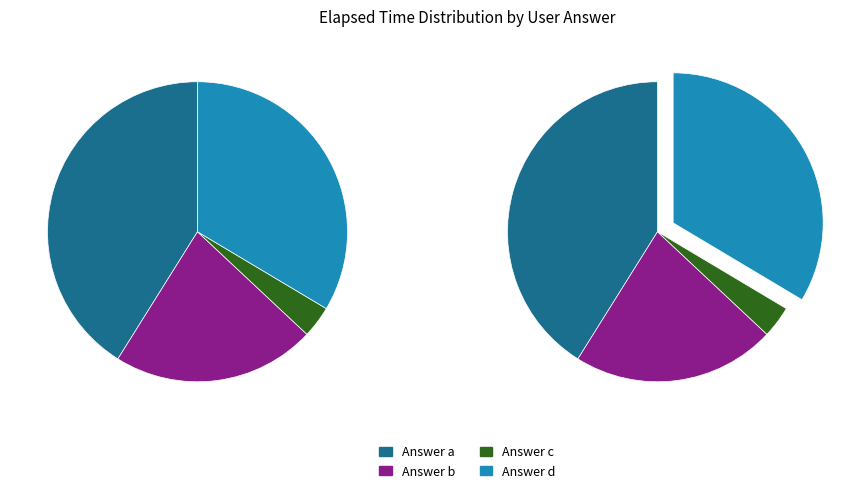

Does a (q4139) represent more than half of the total?

No